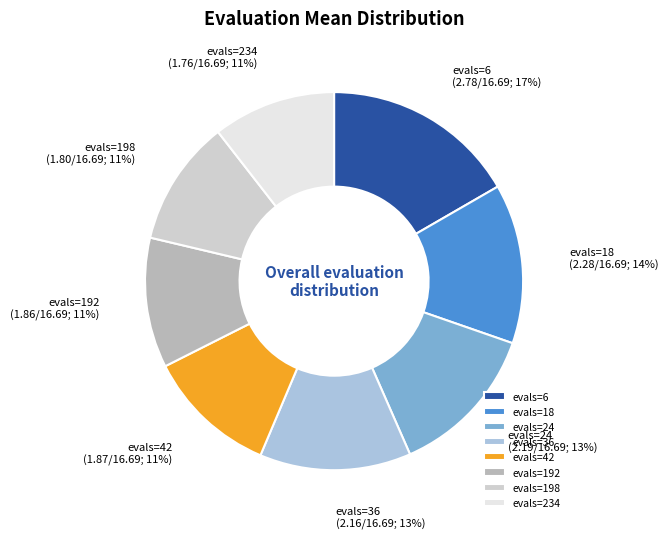

Which category has the biggest portion of the pie?

evals=6